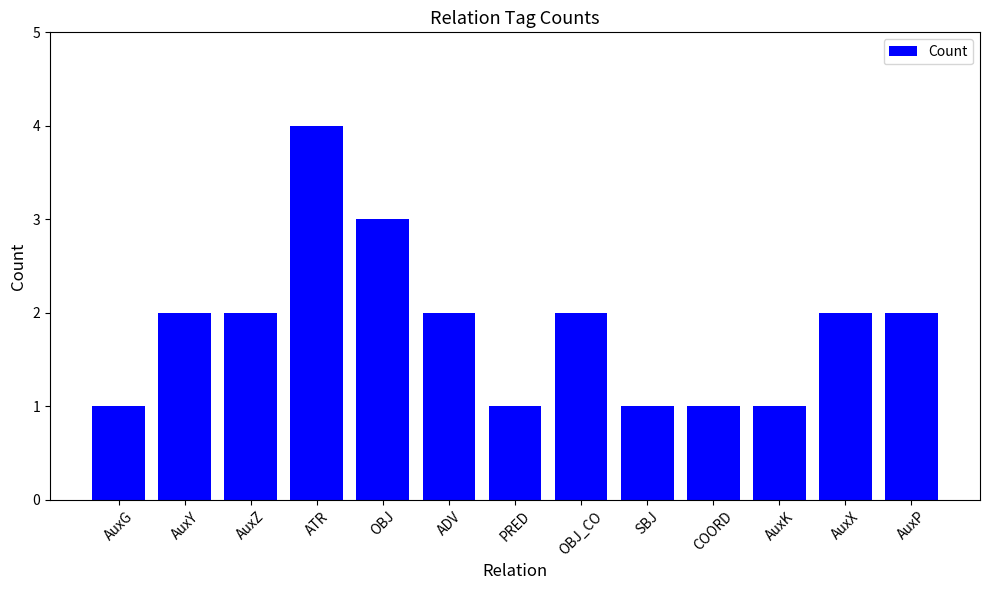

What position from the right is AuxG?

13